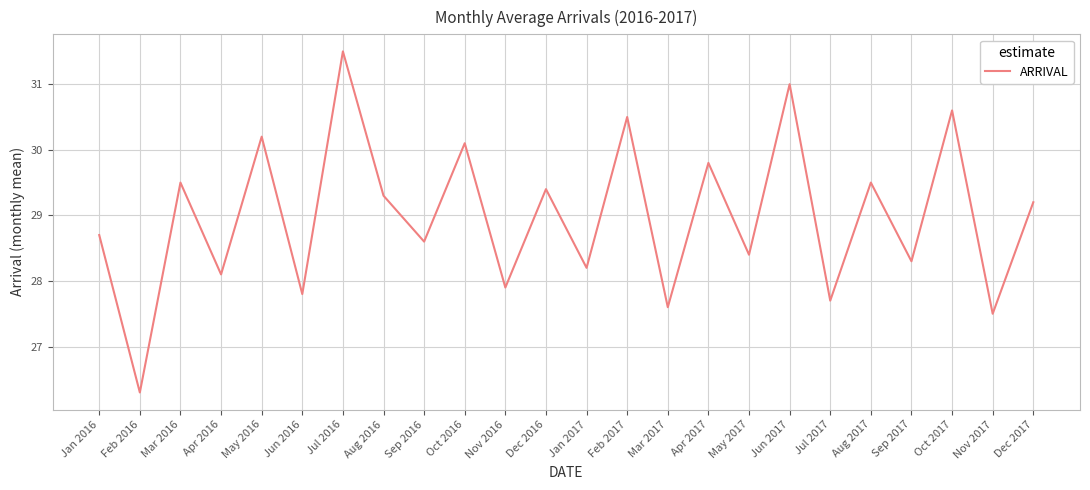

How many lines are shown in the chart?

1